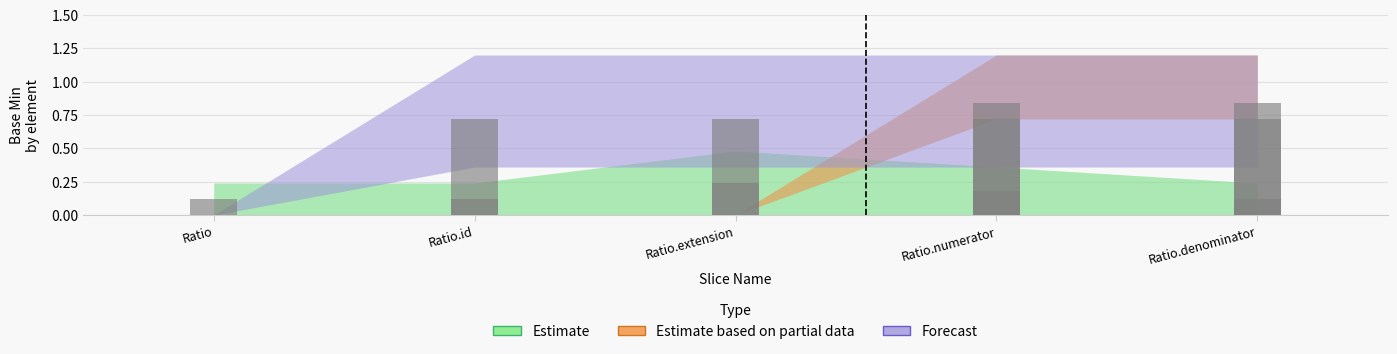

What is the total value across all series at Ratio.numerator?

1.6